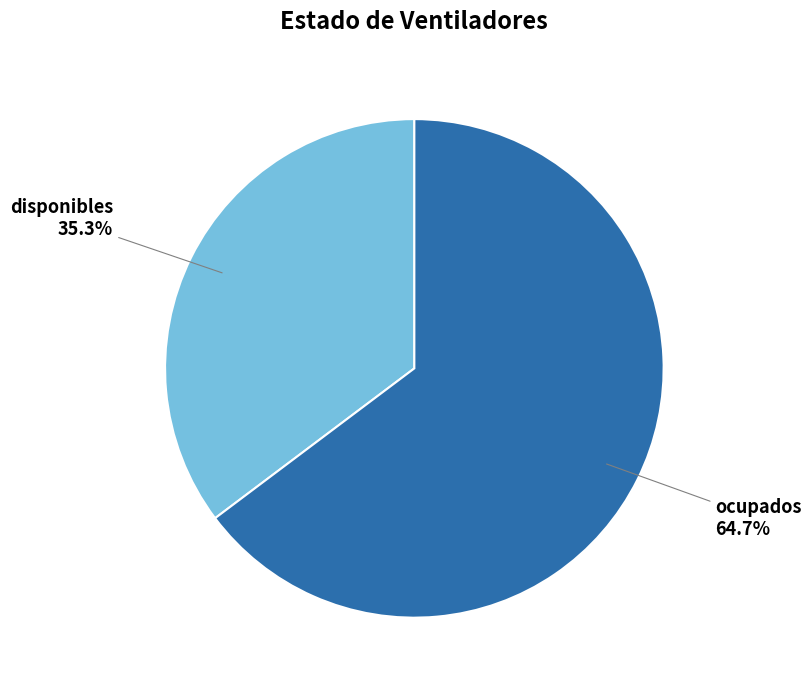

Does any single category account for the majority?

Yes